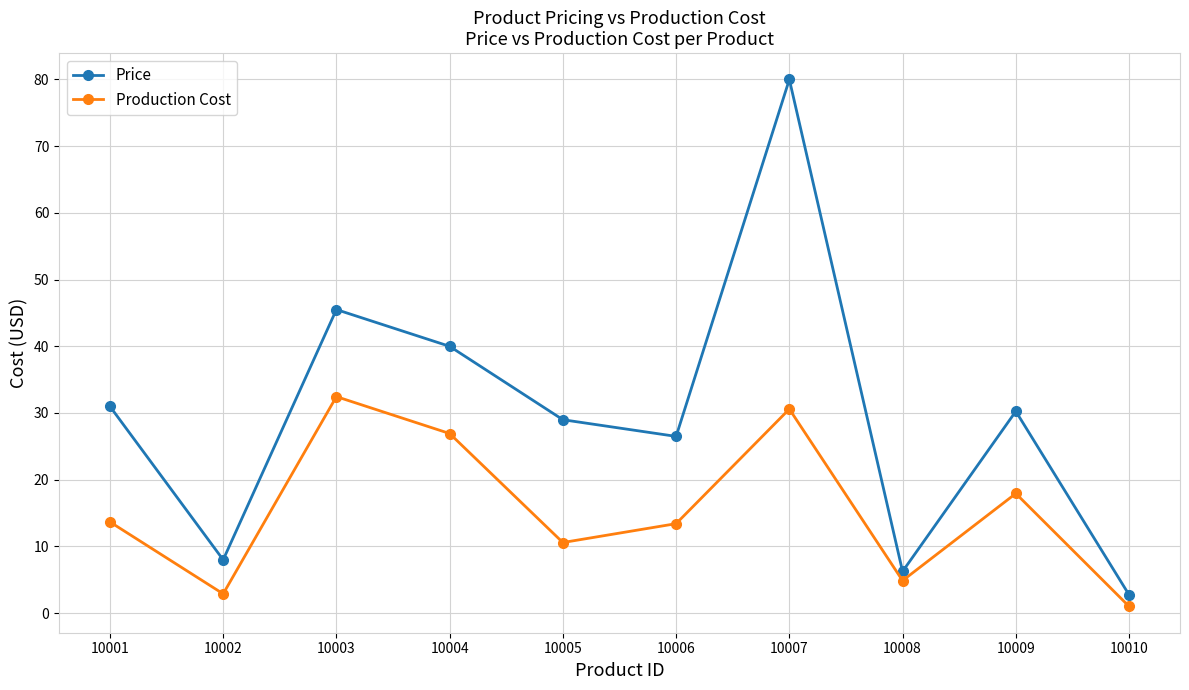

List the labels in order of Price value, smallest first.

10010, 10008, 10002, 10006, 10005, 10009, 10001, 10004, 10003, 10007